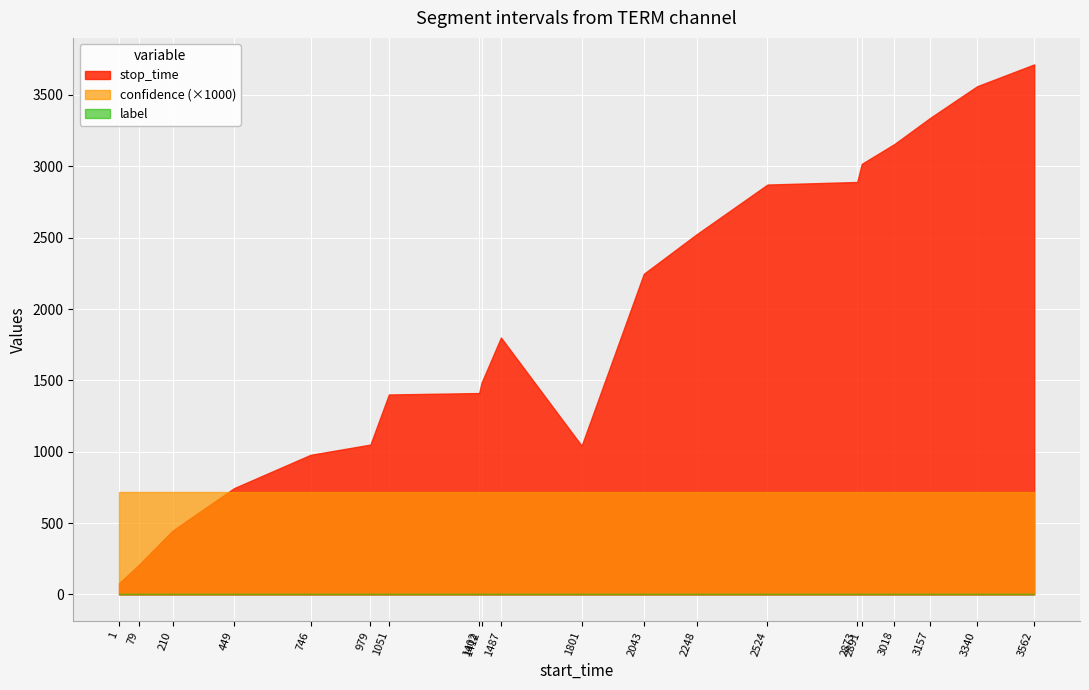

The value of stop_time at 1051 is 1401.0. True or false?

True